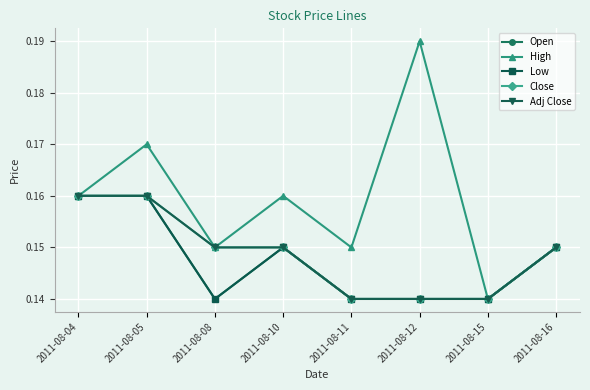

True or false: Adj Close has a value of 0.1 at 2011-08-12.

True